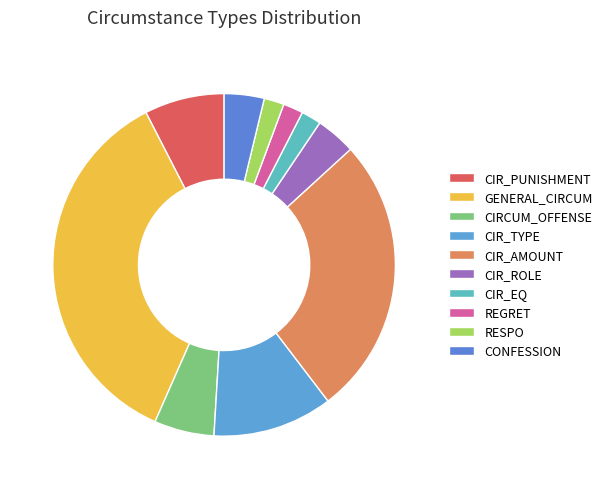

How many slices are in this pie chart?

10